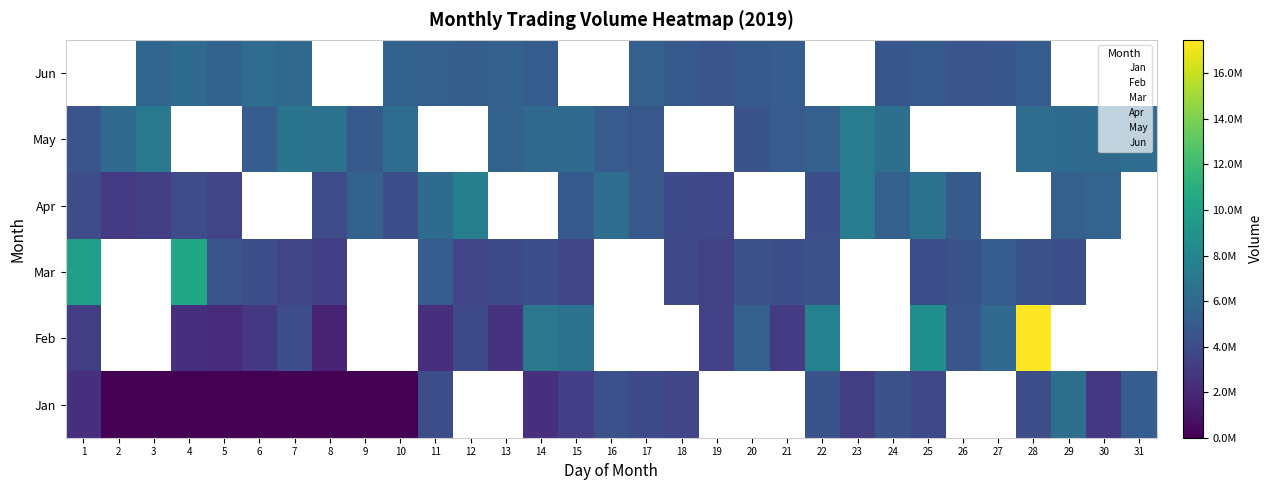

At which label does 1 reach its minimum?

2